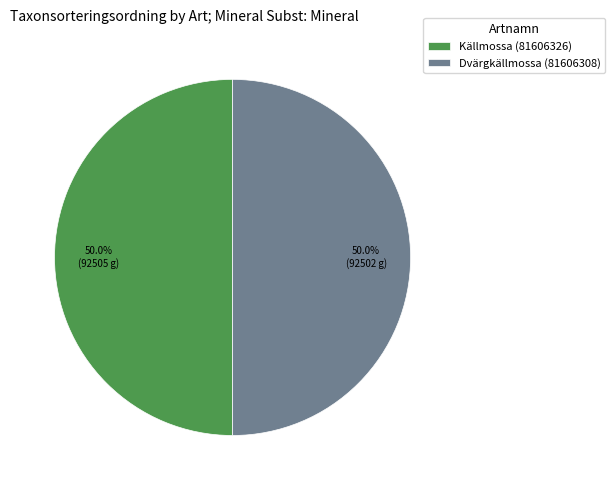

To the nearest percent, what is the average slice percentage?

50%